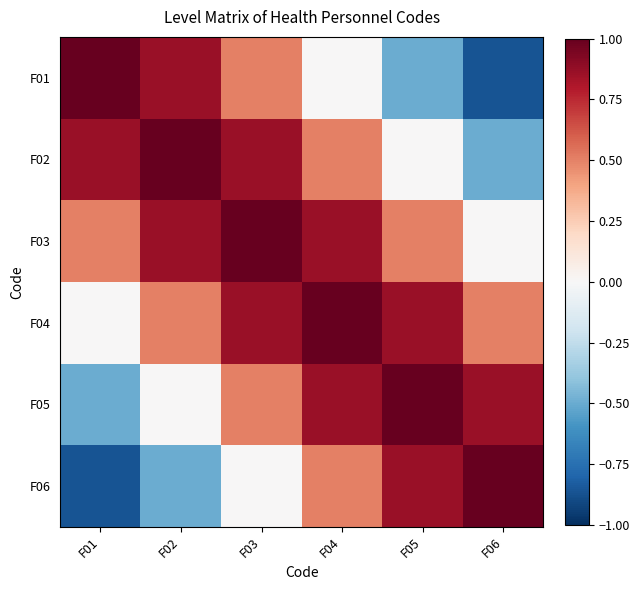

What is the total value across all series at F06?

1.0